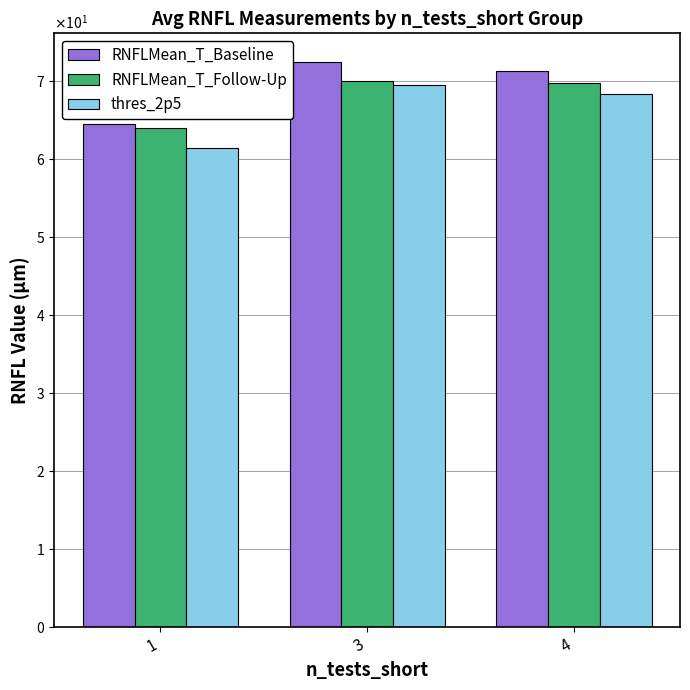

Does the chart contain stacked bars?

No